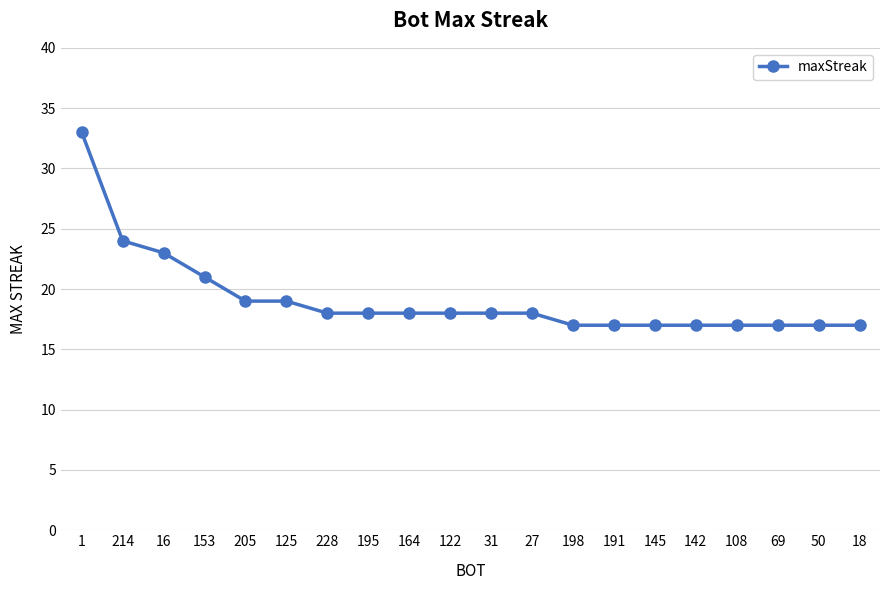

What is the difference between the maximum and minimum values?

16